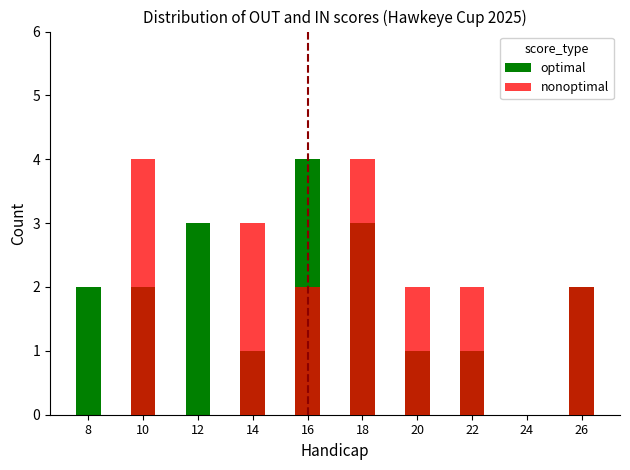

The nonoptimal series shows 2 at 24. True or false?

False